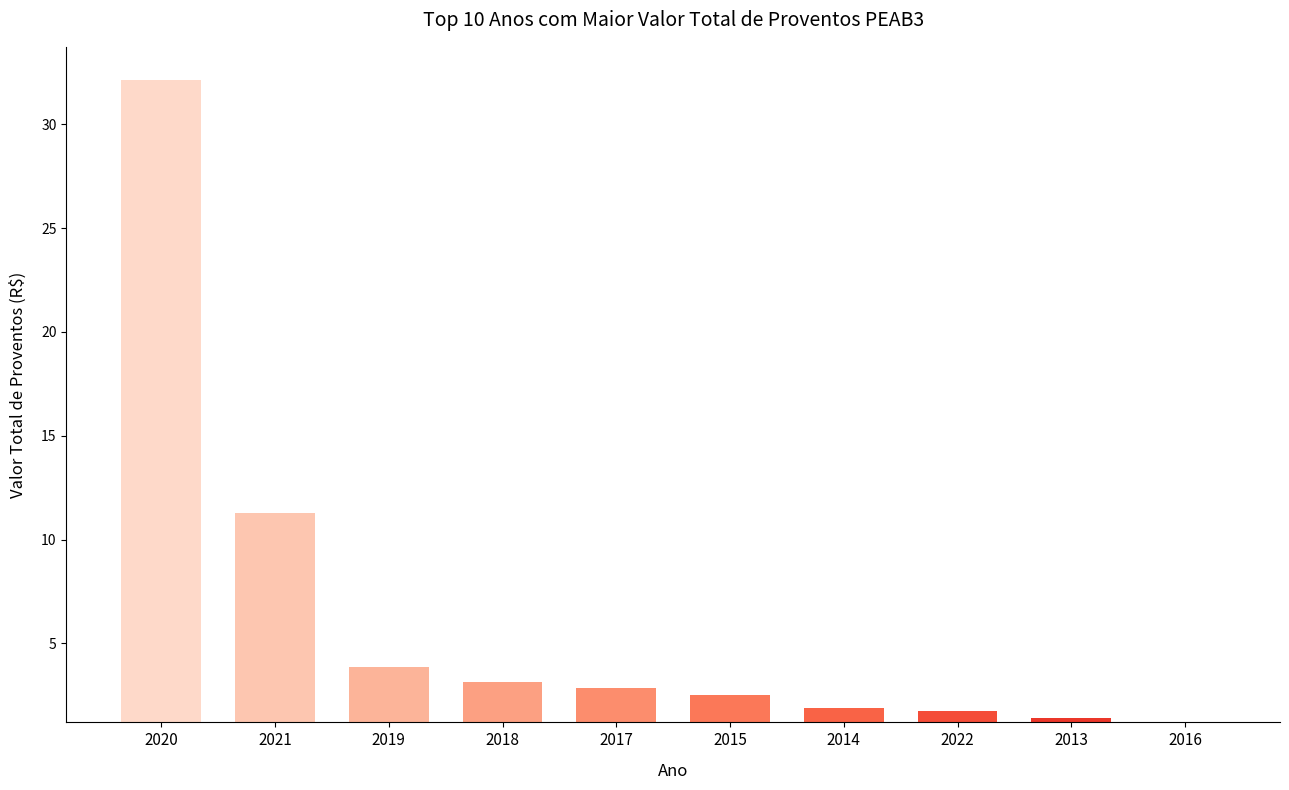

What is the average value?

6.2